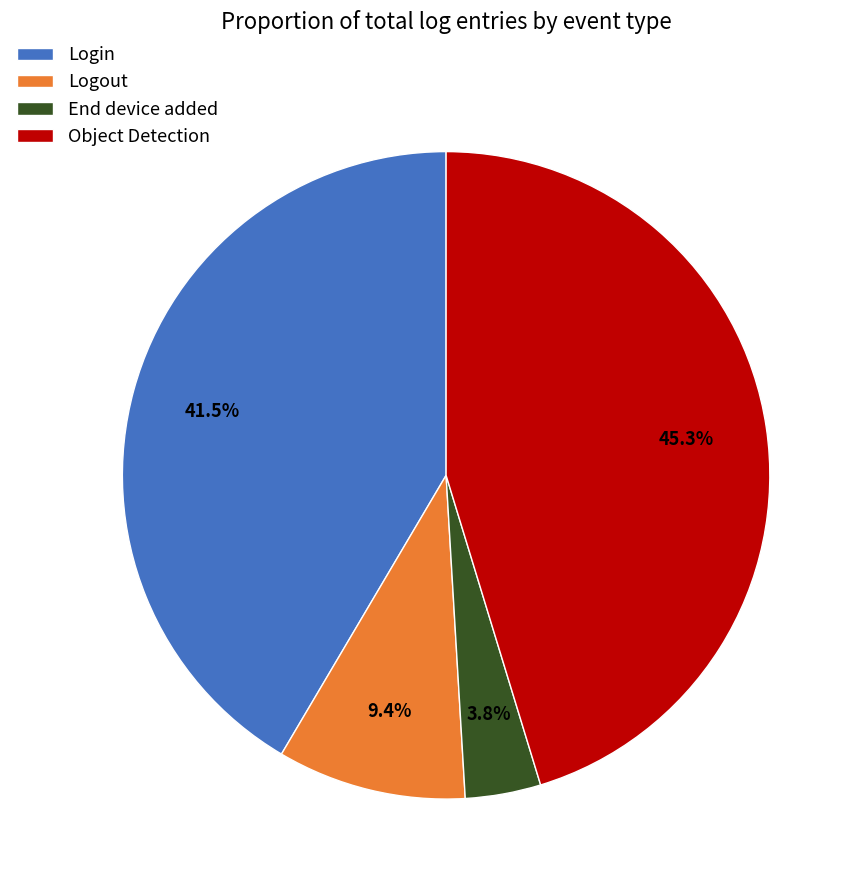

Is there a majority slice in this chart?

No